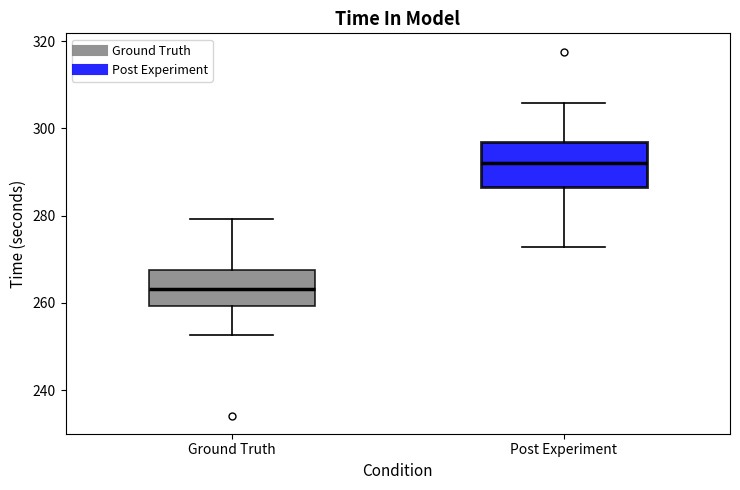

Where does the lower whisker of the box for Post Experiment end on the y-axis? The values are not printed on the chart, so give them approximately, as read against the axis.

272